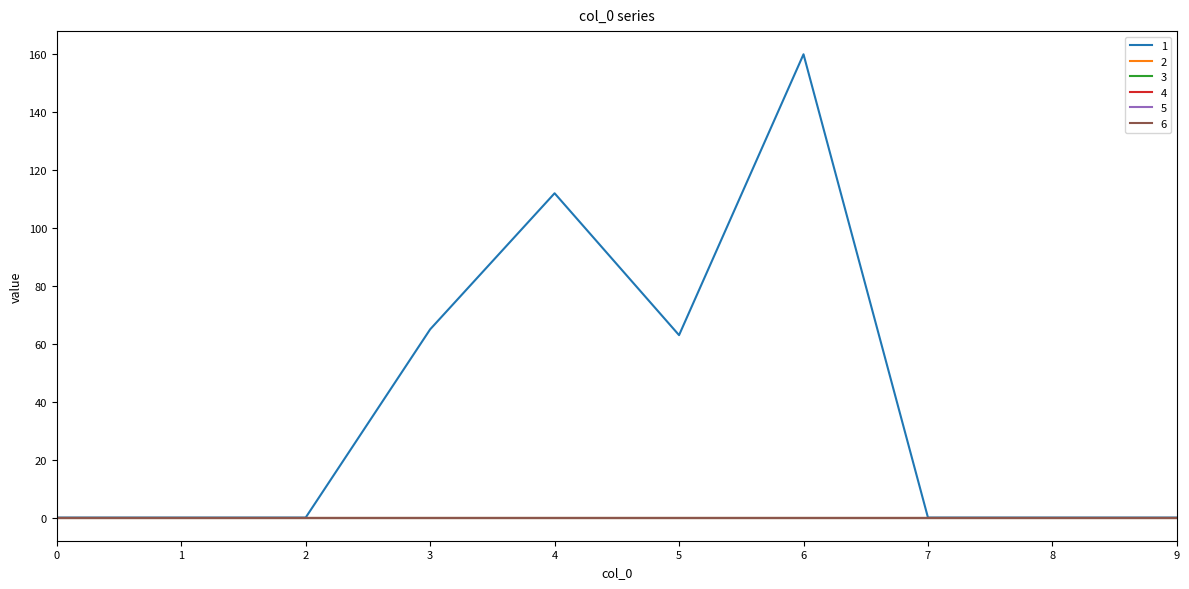

Which has a higher value, 9 or 4?

4